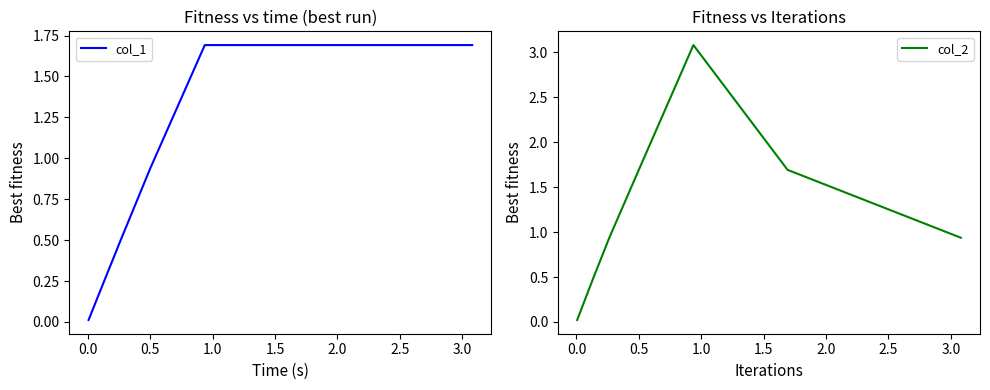

Does the chart have visible grid lines?

No